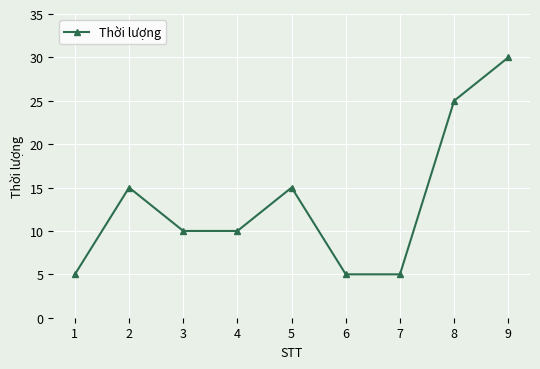

Is it true that the value at 6 is 5?

True